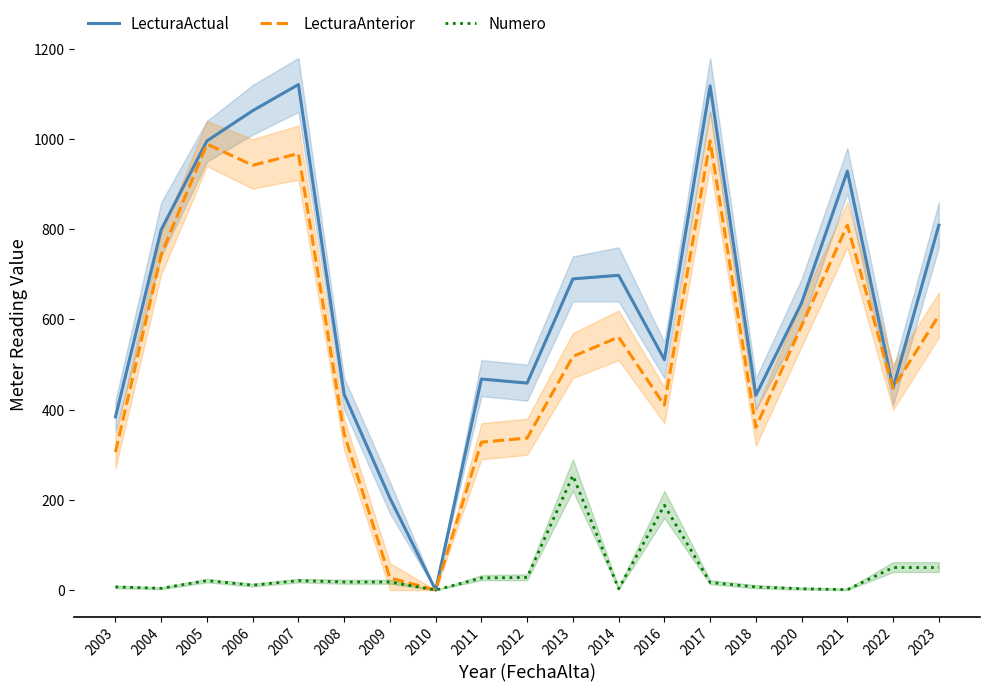

Which series changed the most between 2011 and 2021?

LecturaAnterior